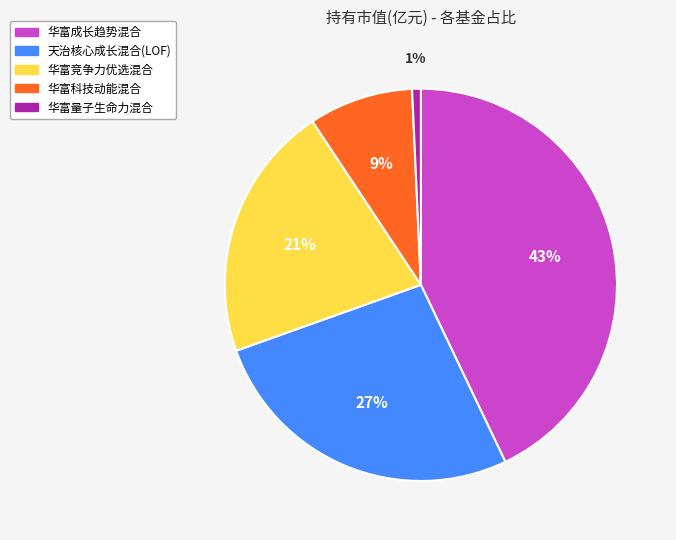

How many segments does this pie chart have?

5